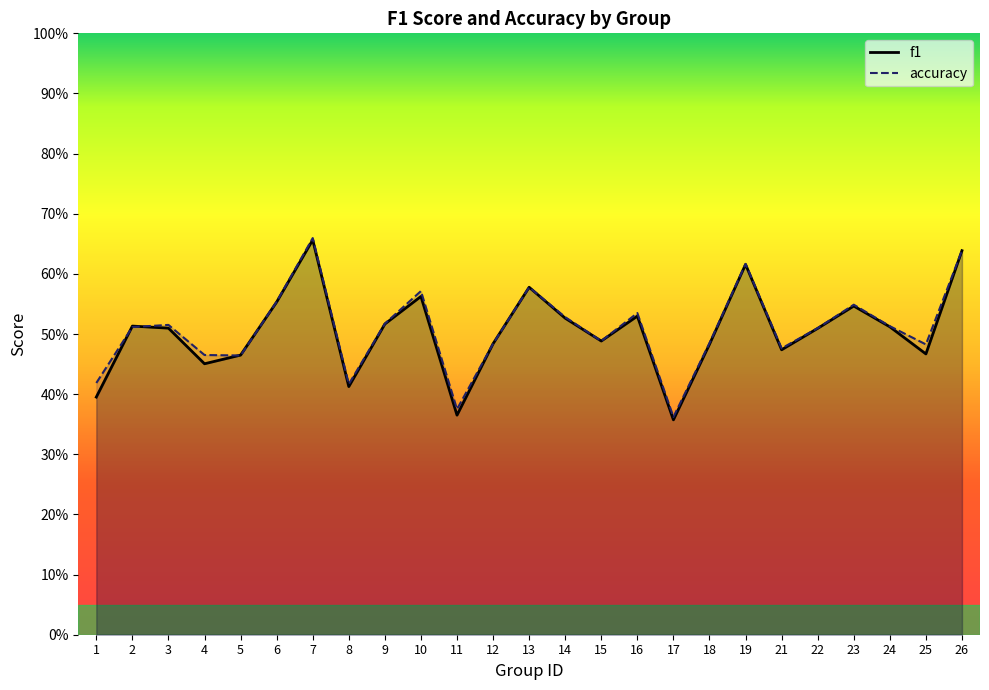

What are all the series names shown in the legend?

f1, accuracy